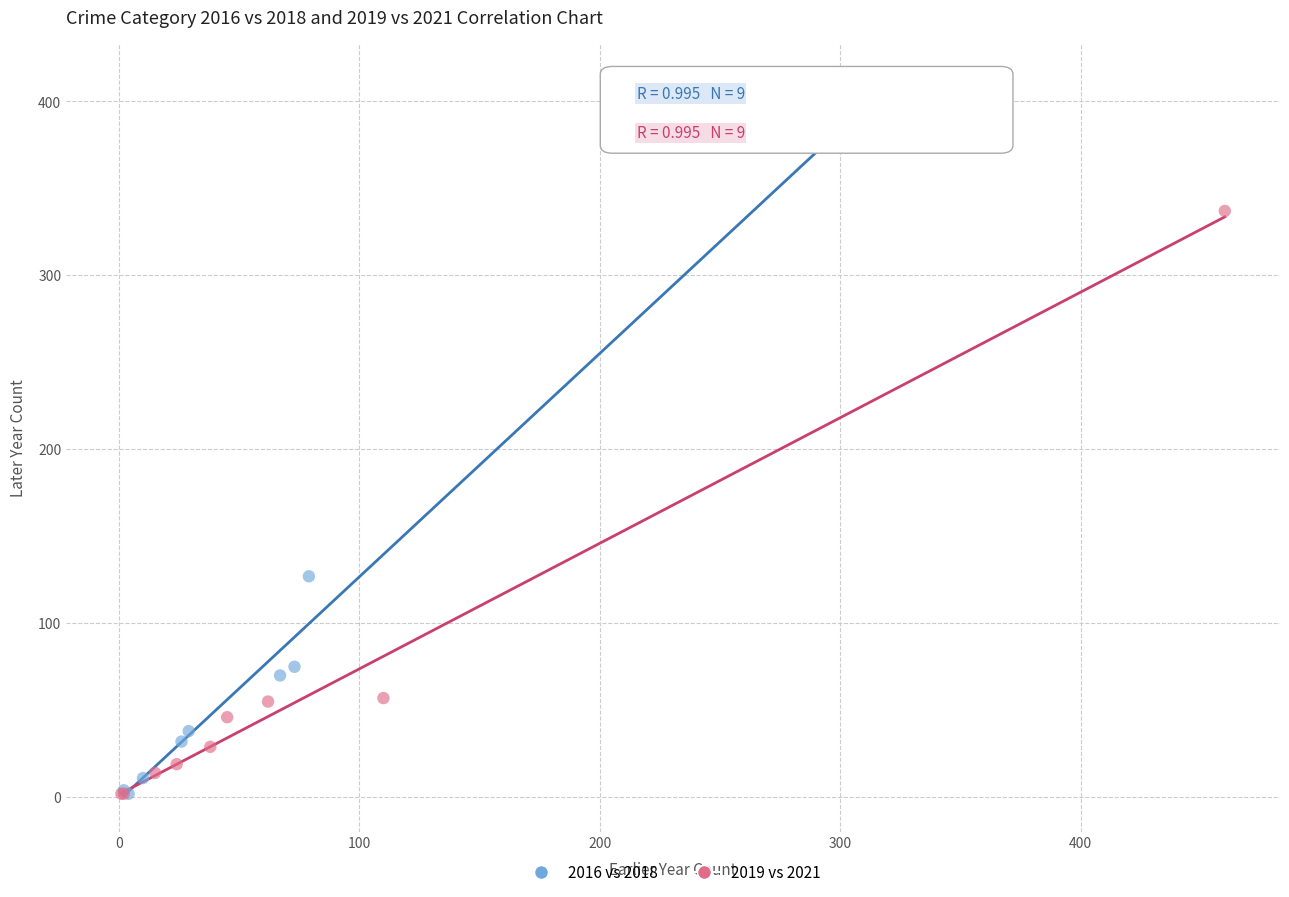

Which series has the widest spread of Y values?

2016 vs 2018